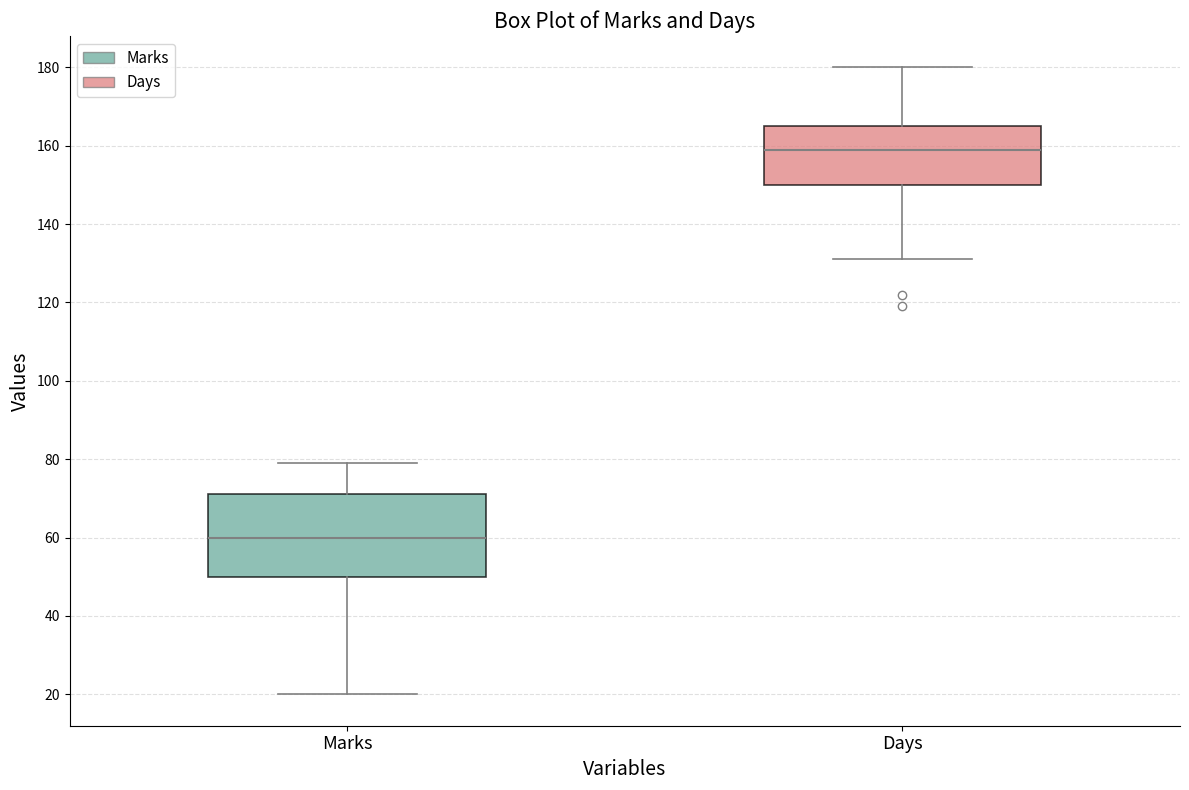

Where is the upper edge of the box for Days on the y-axis? The values are not printed on the chart, so give them approximately, as read against the axis.

166